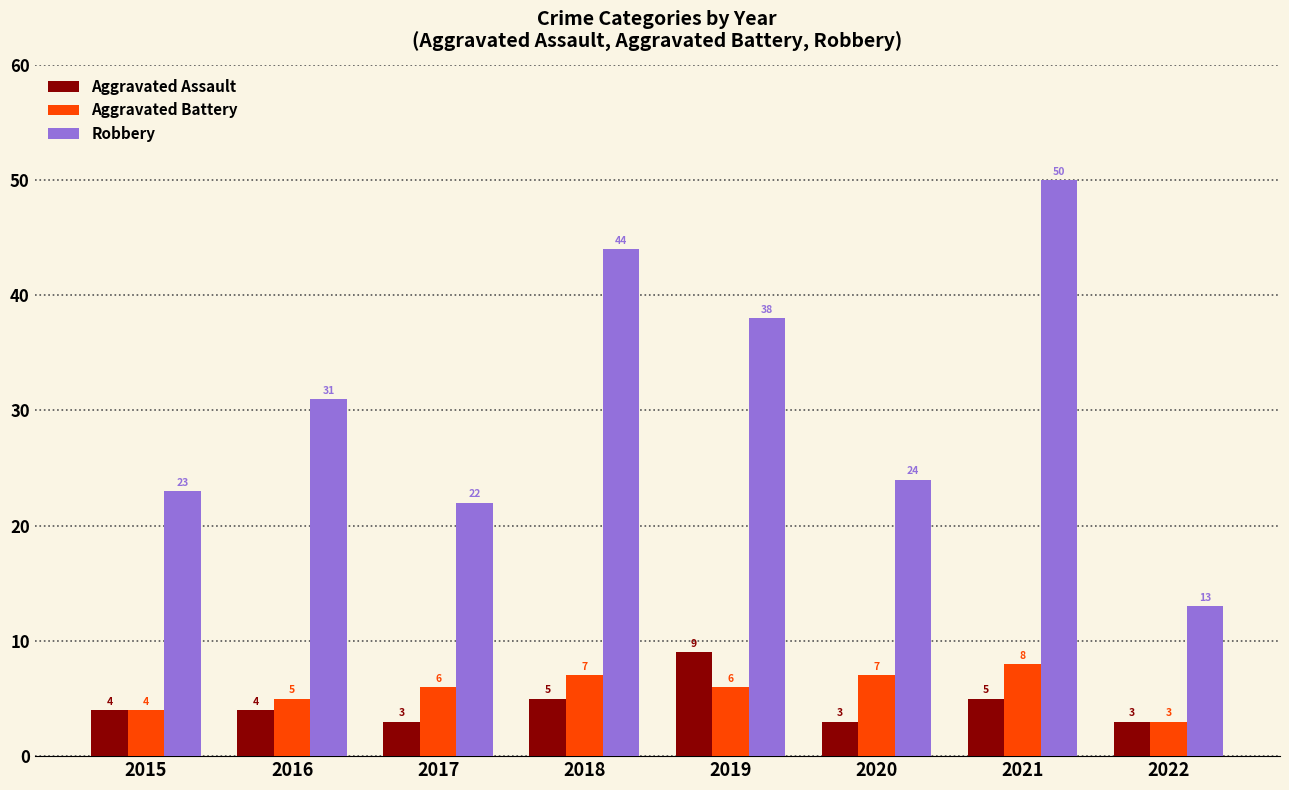

What is the sum of all Aggravated Battery values?

46